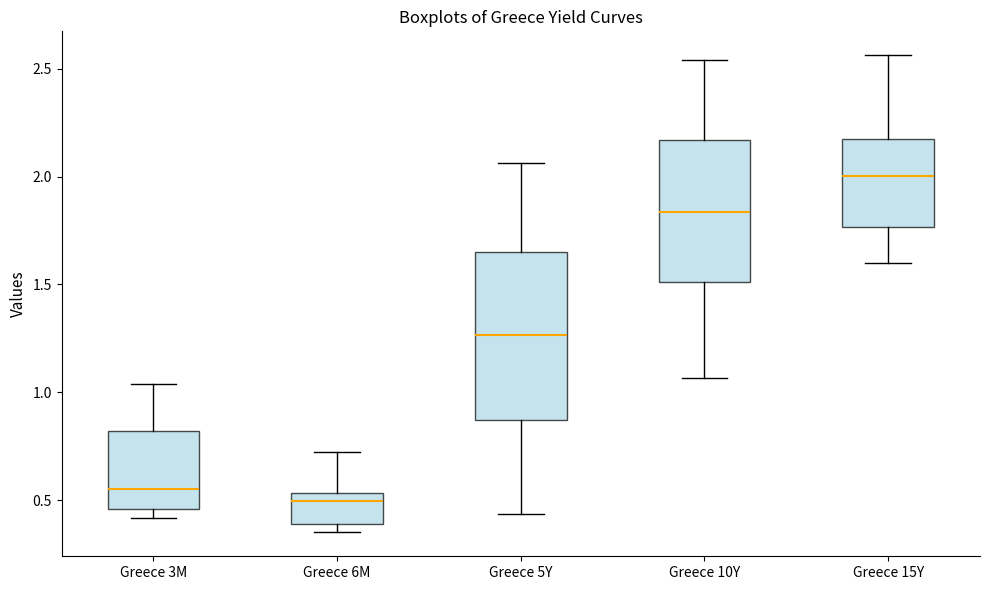

Where does the upper whisker of the box for Greece 3M end on the y-axis? The values are not printed on the chart, so give them approximately, as read against the axis.

1.05